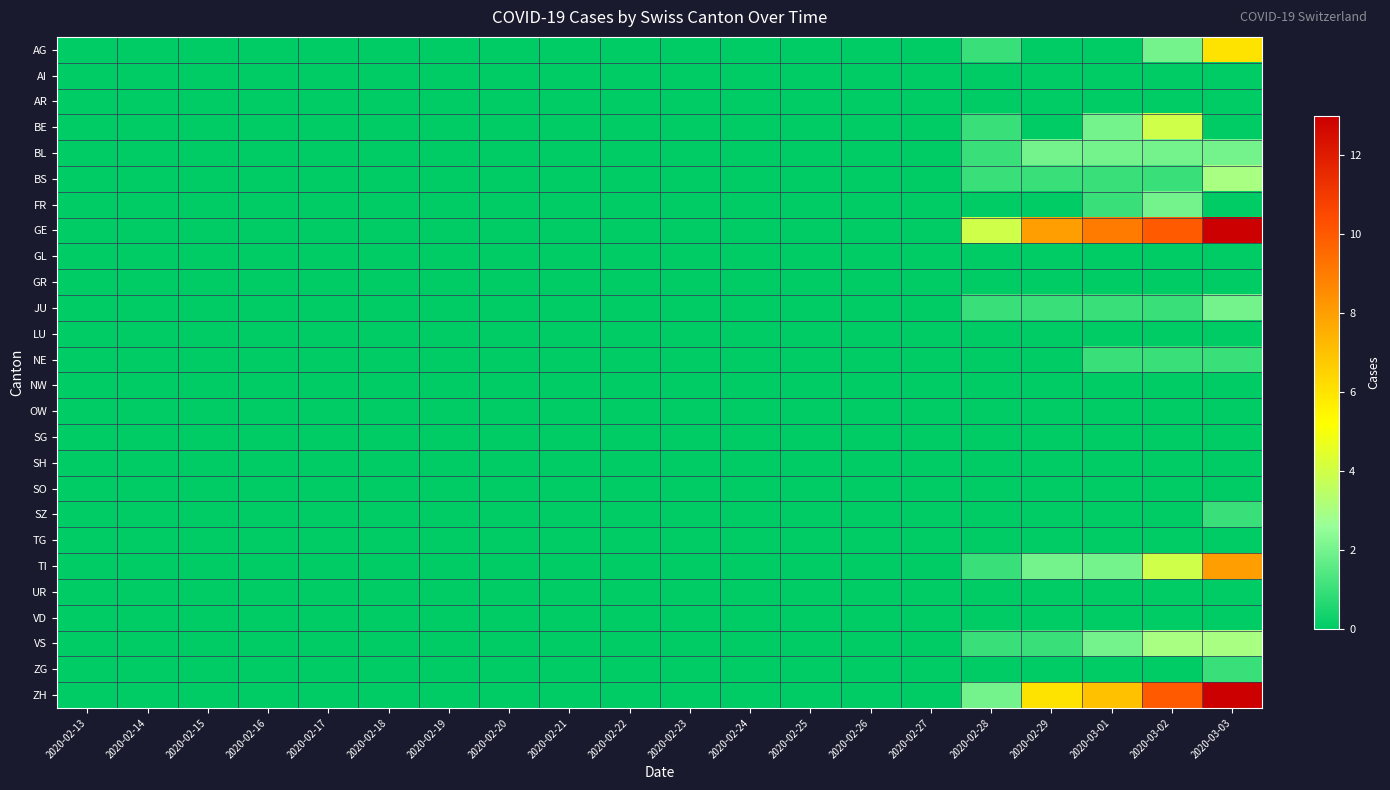

At how many categories does at least one series exceed 2?

5